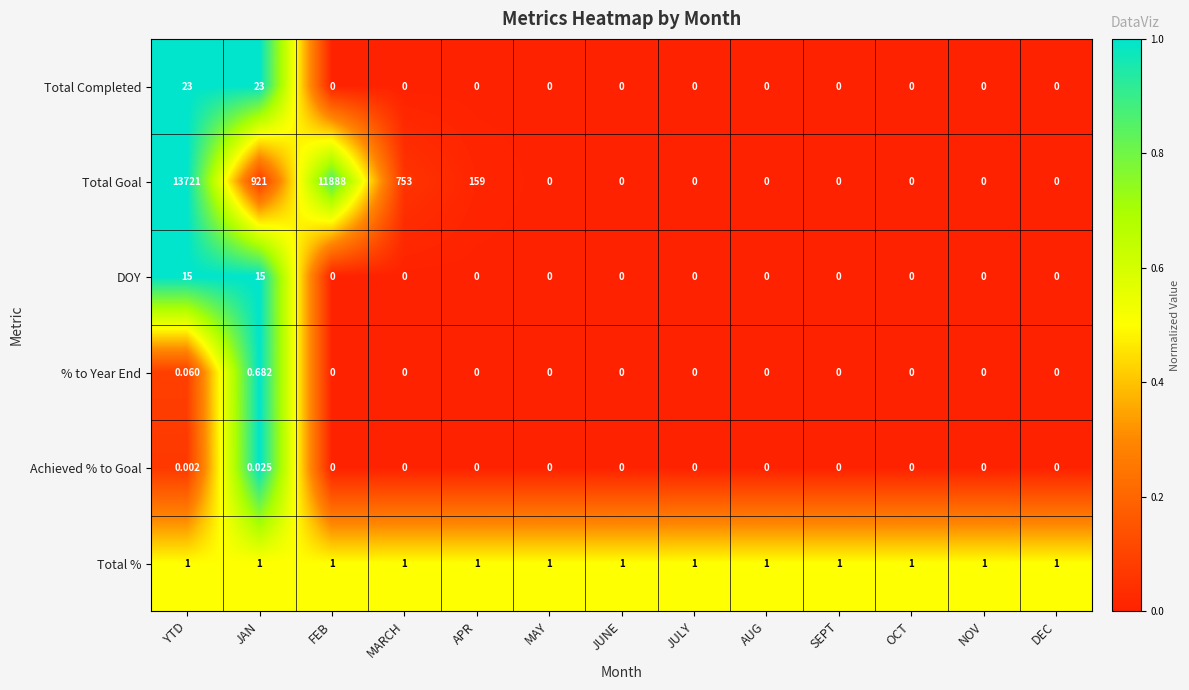

Rank the series by their maximum value, from highest to lowest.

Total Goal, Total Completed, DOY, Total %, % to Year End, Achieved % to Goal